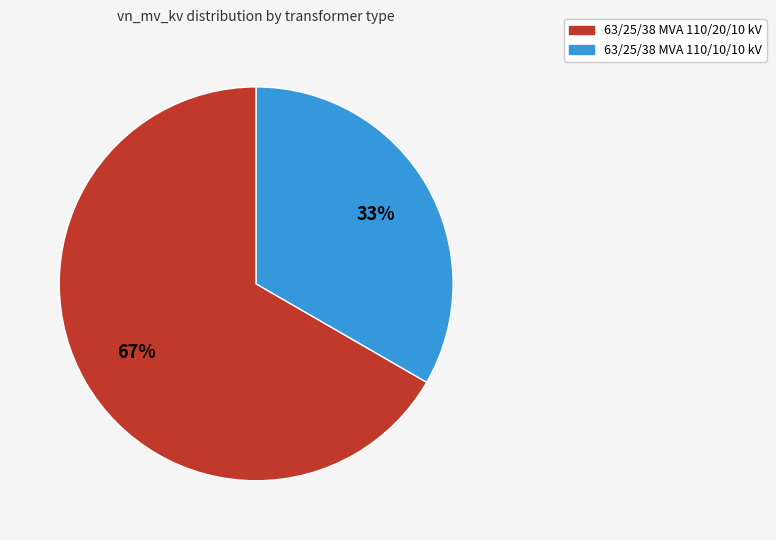

Which category accounts for the majority?

63/25/38 MVA 110/20/10 kV